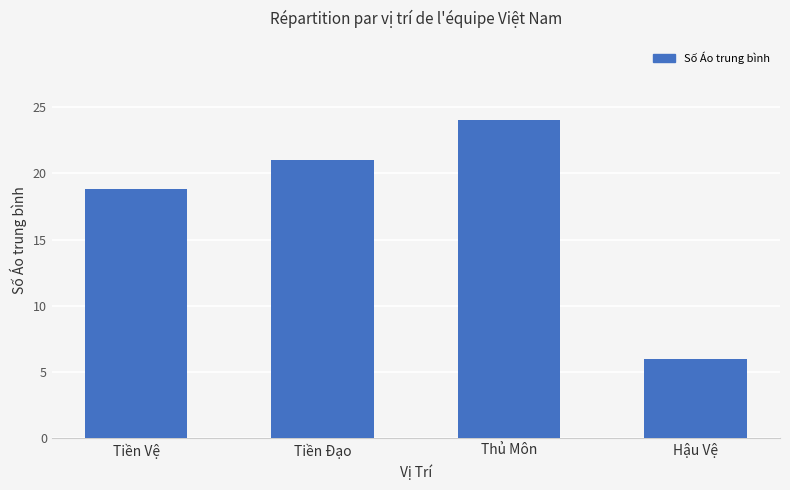

What is the sum of all values?

69.8